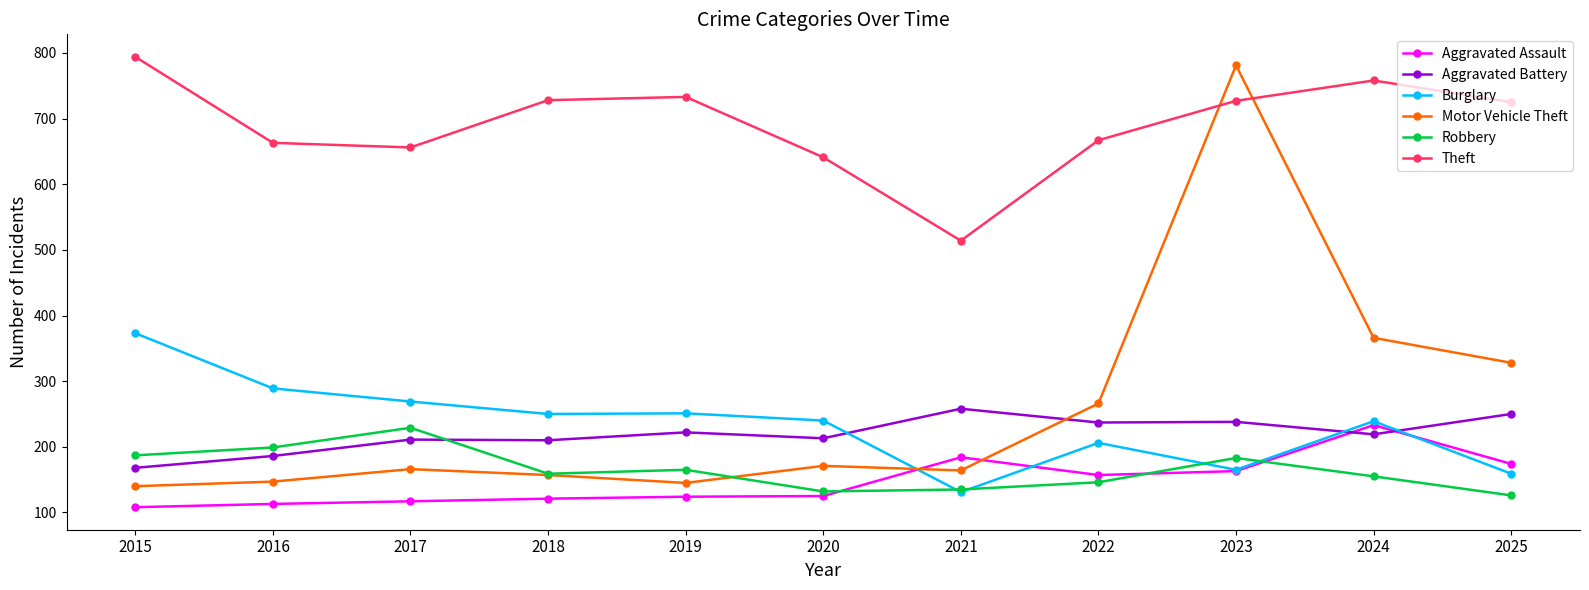

Which category has the highest value in the Aggravated Battery series?

2021